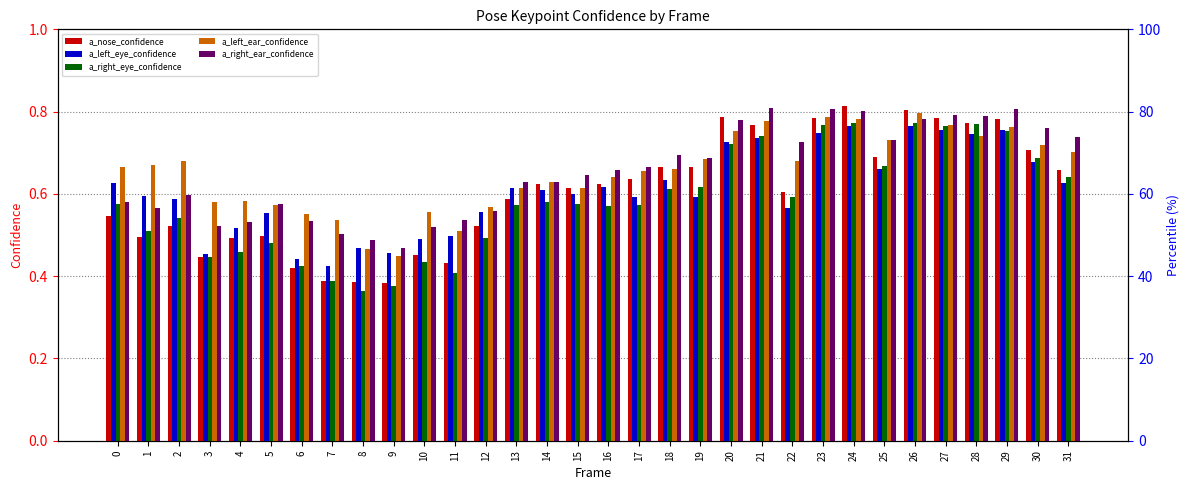

Count the a_right_ear_confidence values in the range 0 to 1.

32